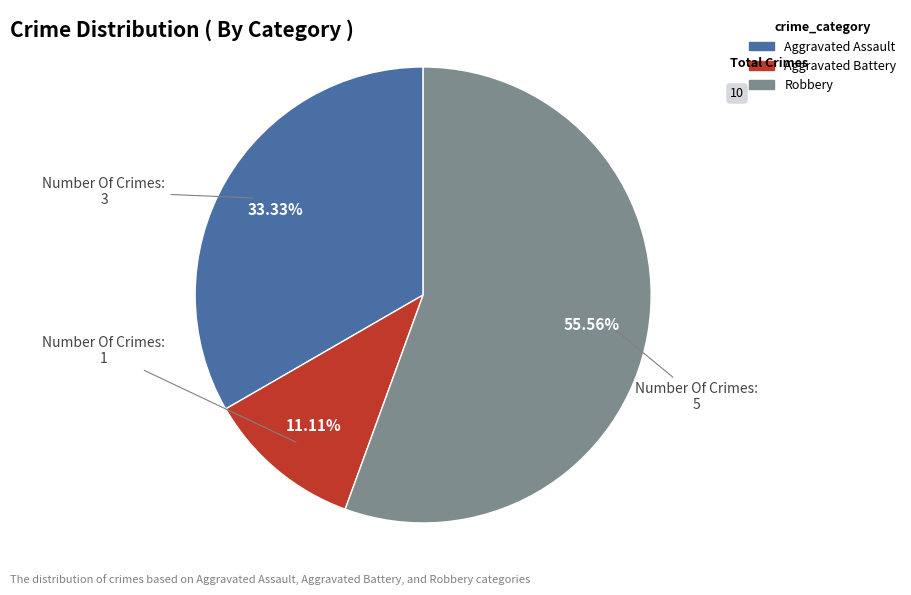

To the nearest percent, what is the difference between the largest and smallest slice percentages?

44%